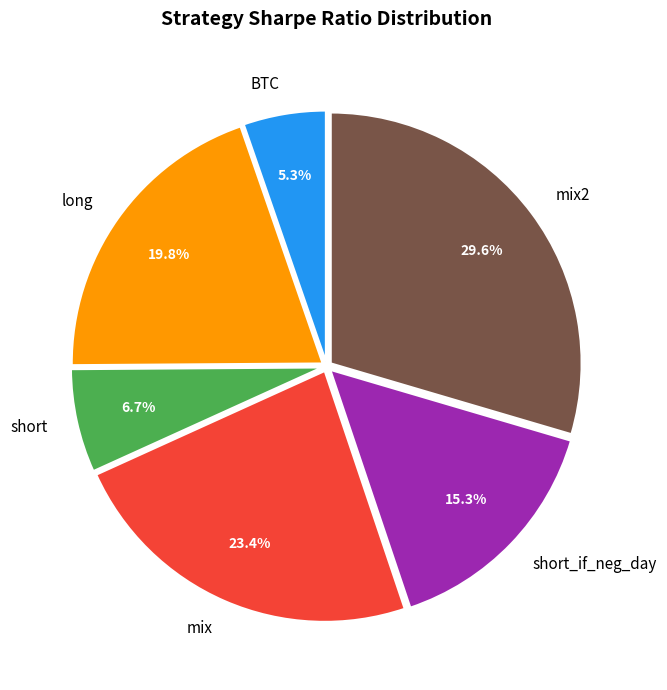

Count the number of slices in the pie.

6